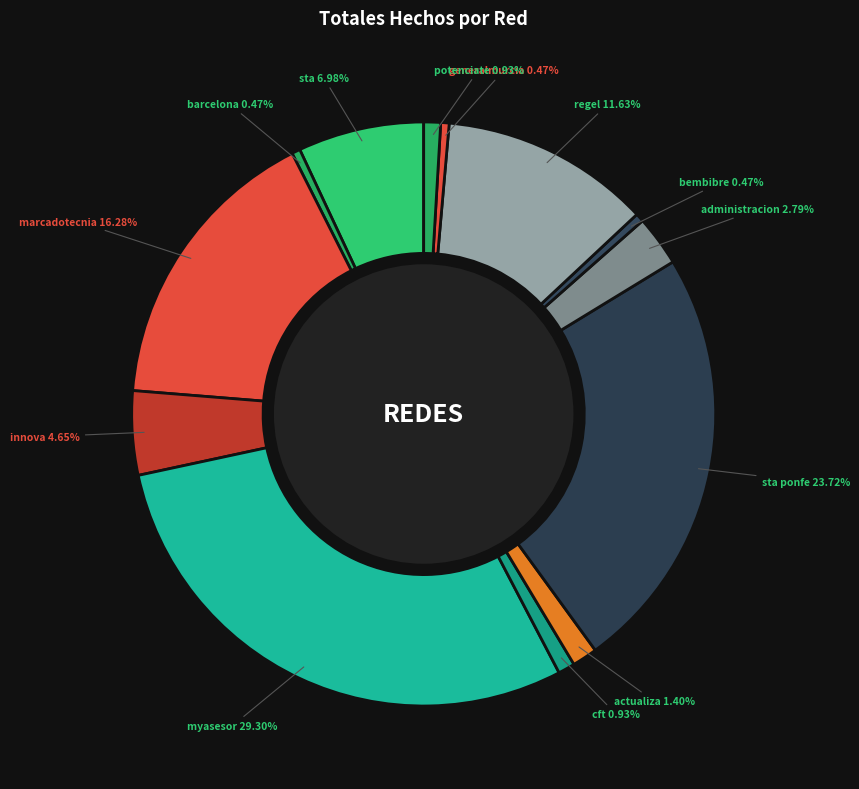

Count the number of slices in the pie.

13